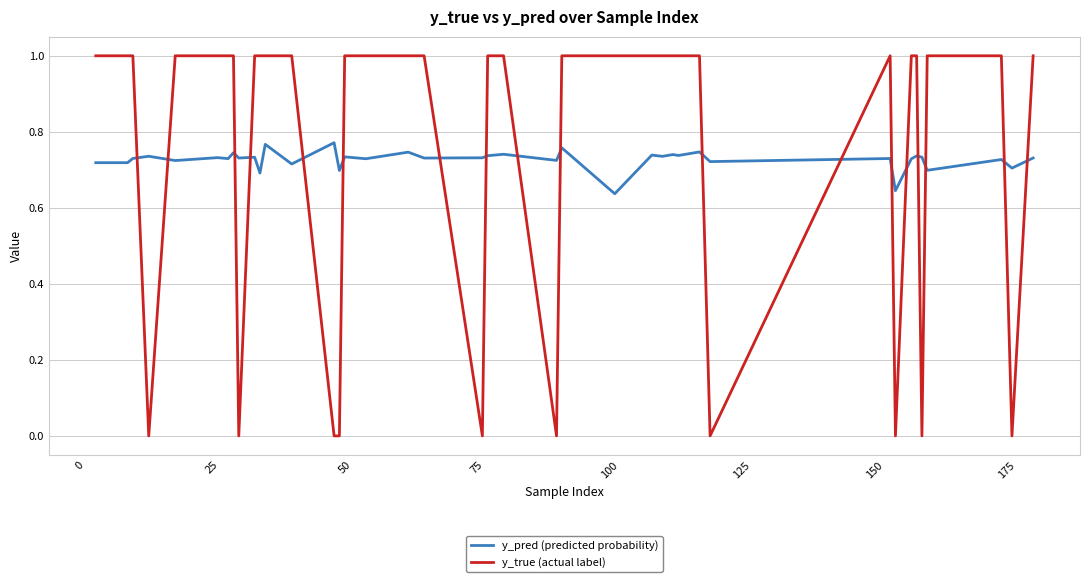

What is the difference between the second highest and minimum values in the y_pred (predicted probability) series?

0.1